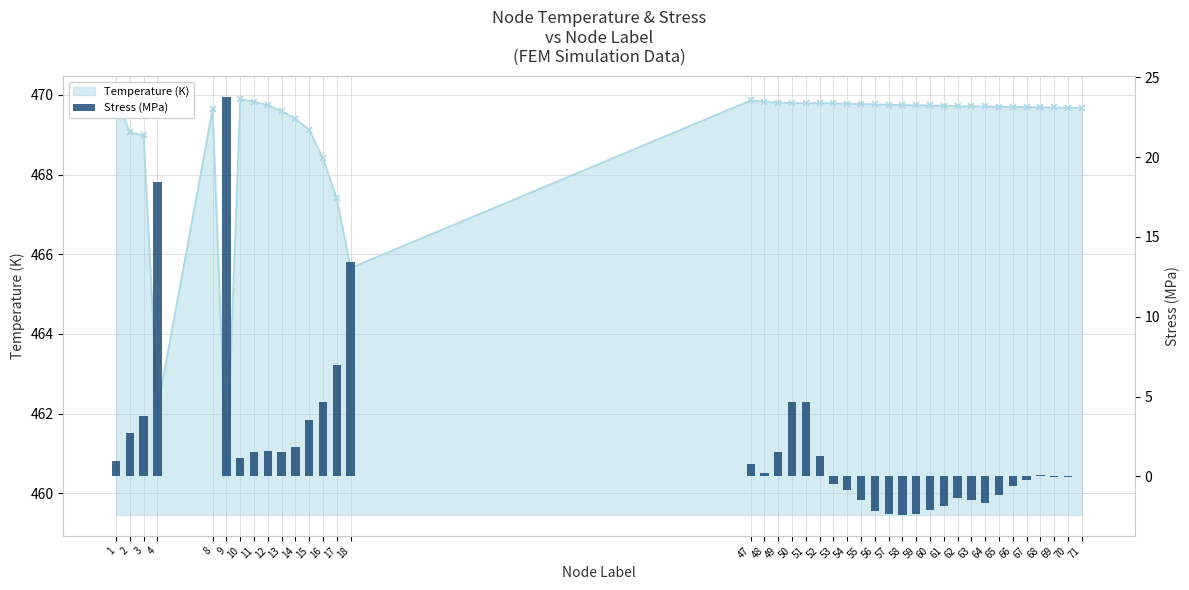

List the labels in order of value, smallest first.

58, 57, 59, 56, 60, 61, 64, 63, 55, 62, 65, 54, 66, 53, 67, 69, 70, 71, 8, 68, 48, 47, 1, 10, 52, 49, 13, 11, 12, 14, 2, 15, 3, 51, 16, 50, 17, 18, 4, 9